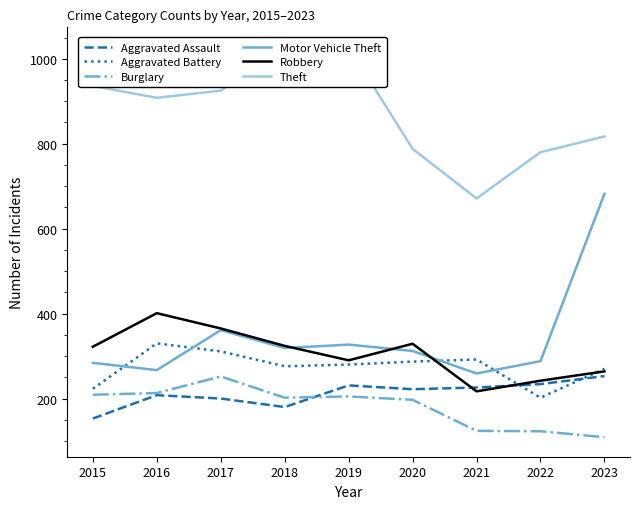

Reading left to right, list all the values displayed in this chart.

Aggravated Assault: 153	208	200	180	231	222	226	234	253
Aggravated Battery: 223	330	311	276	280	287	292	202	270
Burglary: 209	213	252	202	205	197	124	123	109
Motor Vehicle Theft: 284	267	361	319	327	312	259	288	682
Robbery: 322	401	365	324	290	329	217	242	264
Theft: 936	908	925	1021	1028	788	671	780	817